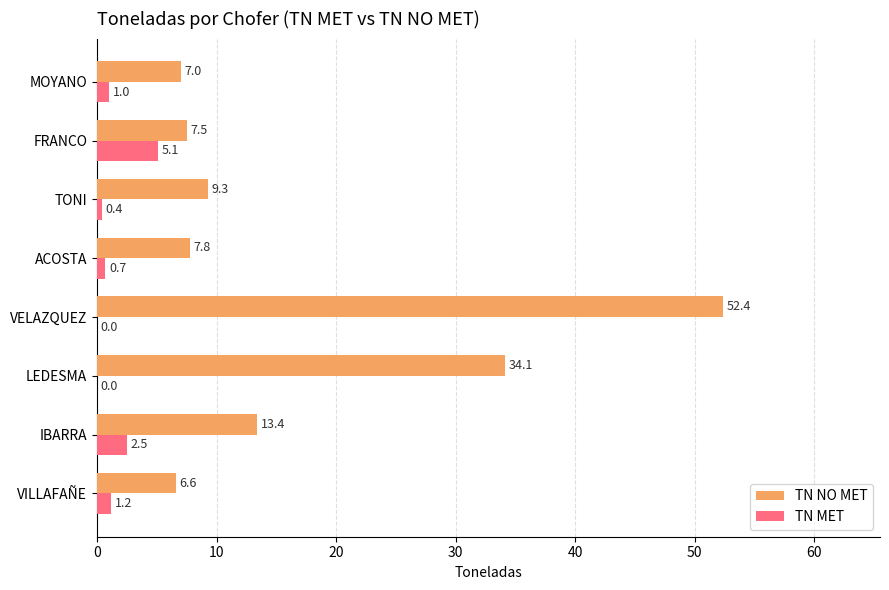

How many data points does each series have?

8